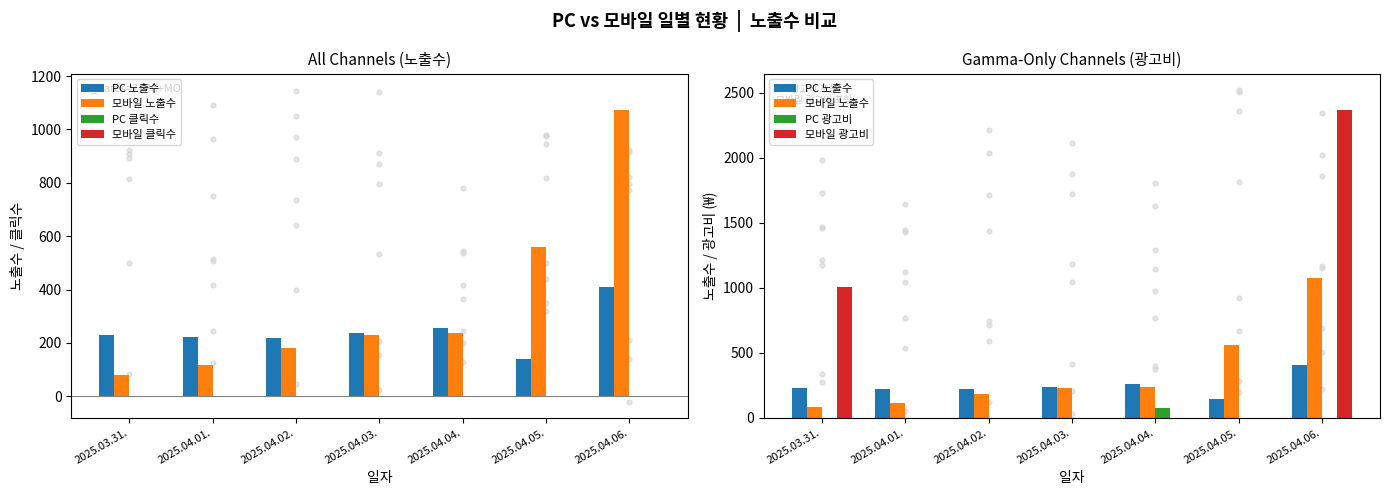

At how many categories does at least one series exceed 1704?

1